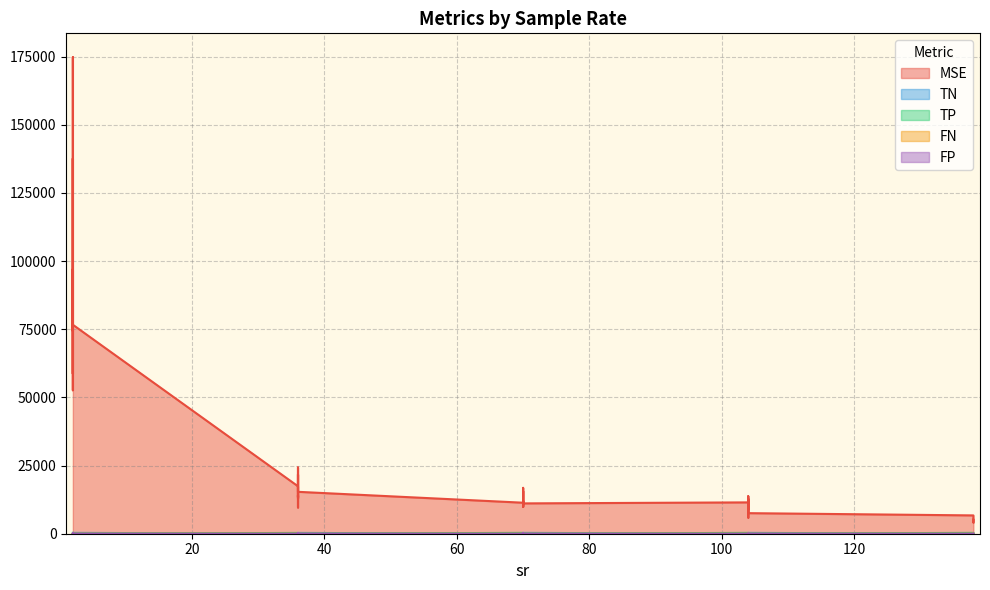

What are all the series names shown in the legend?

MSE, TN, TP, FN, FP